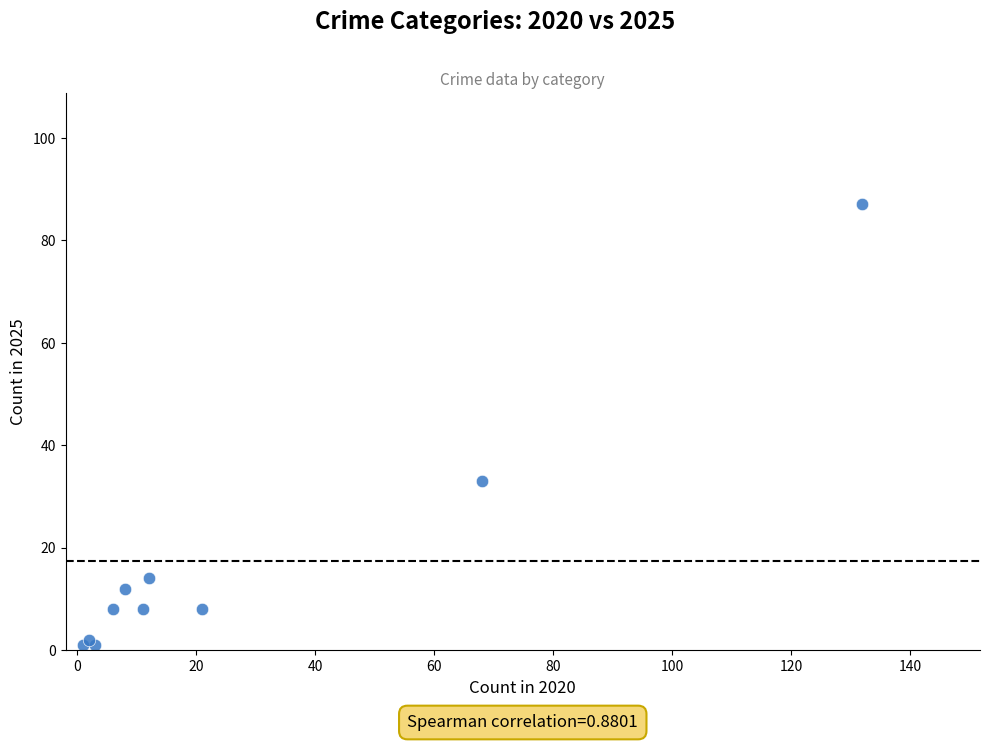

What Y value in the scatter plot is closest to 44?

33